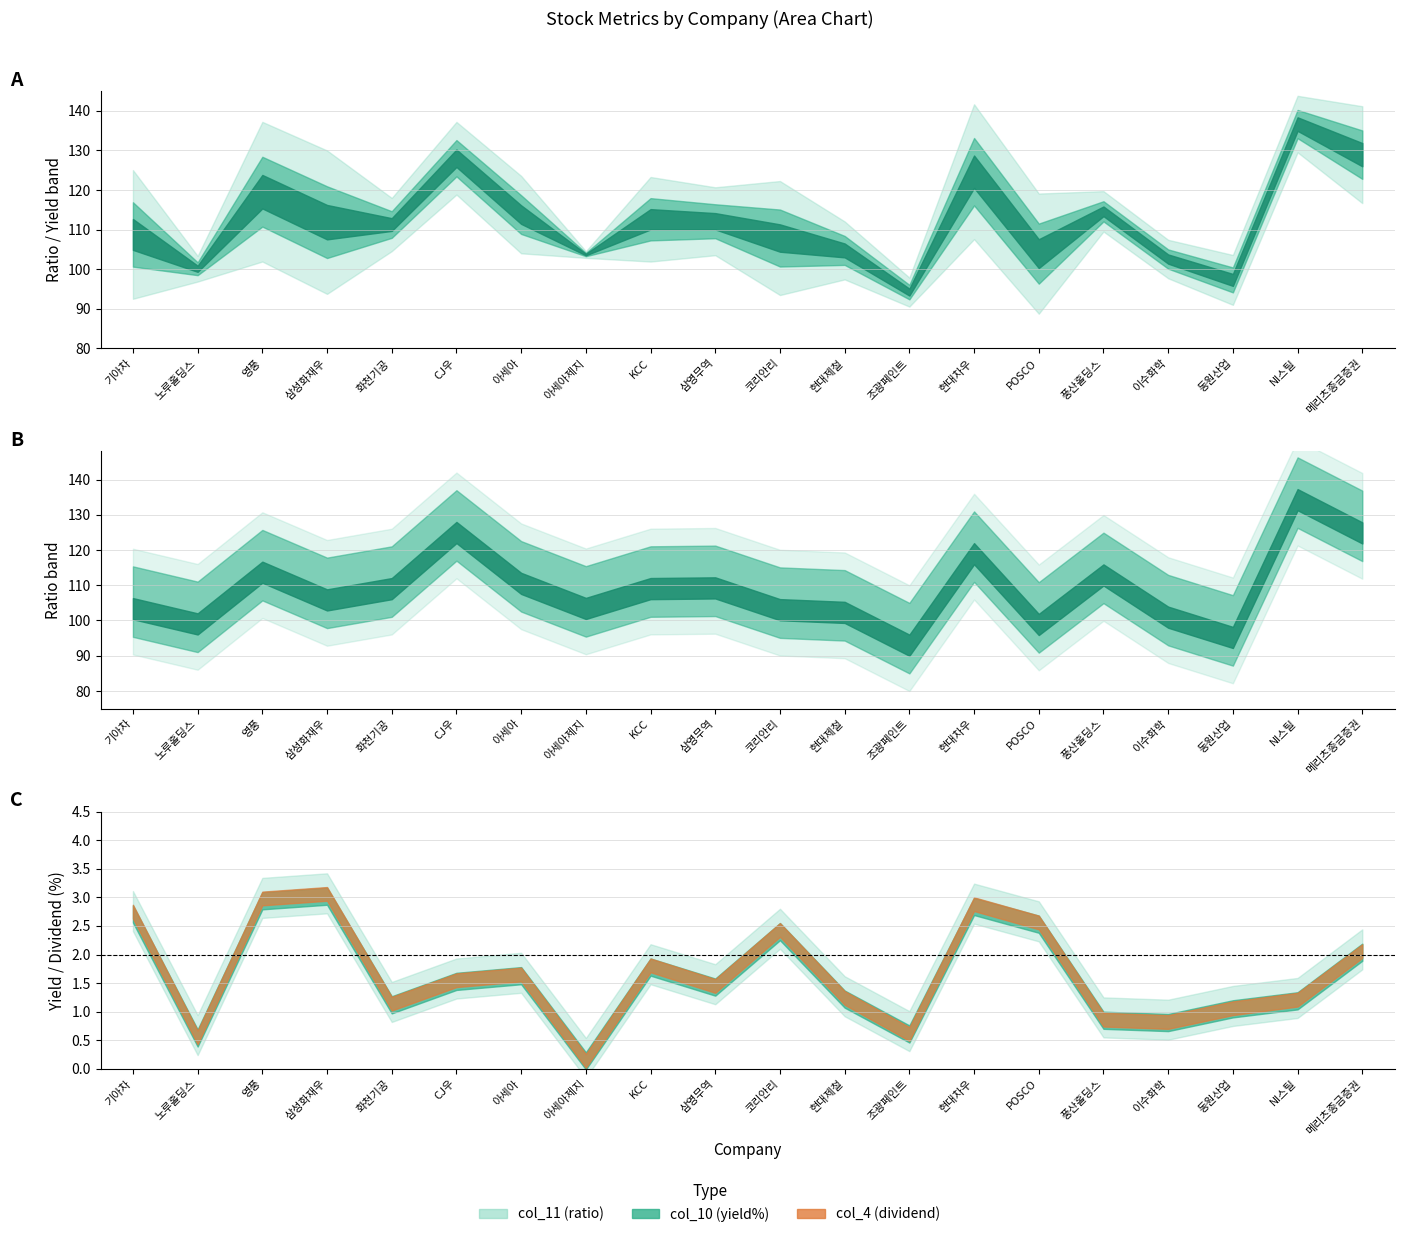

At which category does col_11 (ratio) reach its first local valley?

노루홀딩스